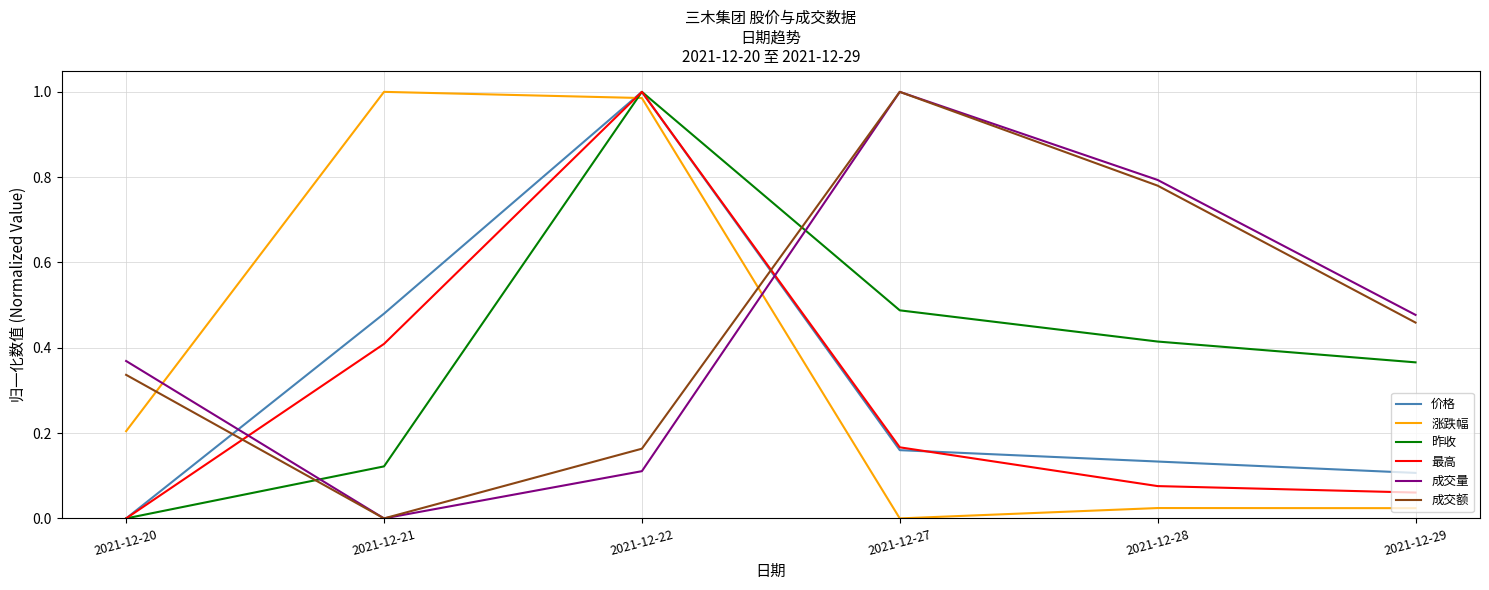

Which series changed the most between 2021-12-20 and 2021-12-29?

昨收